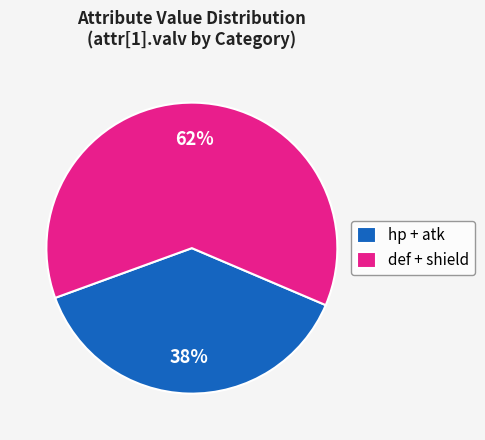

How many slices are in this pie chart?

2